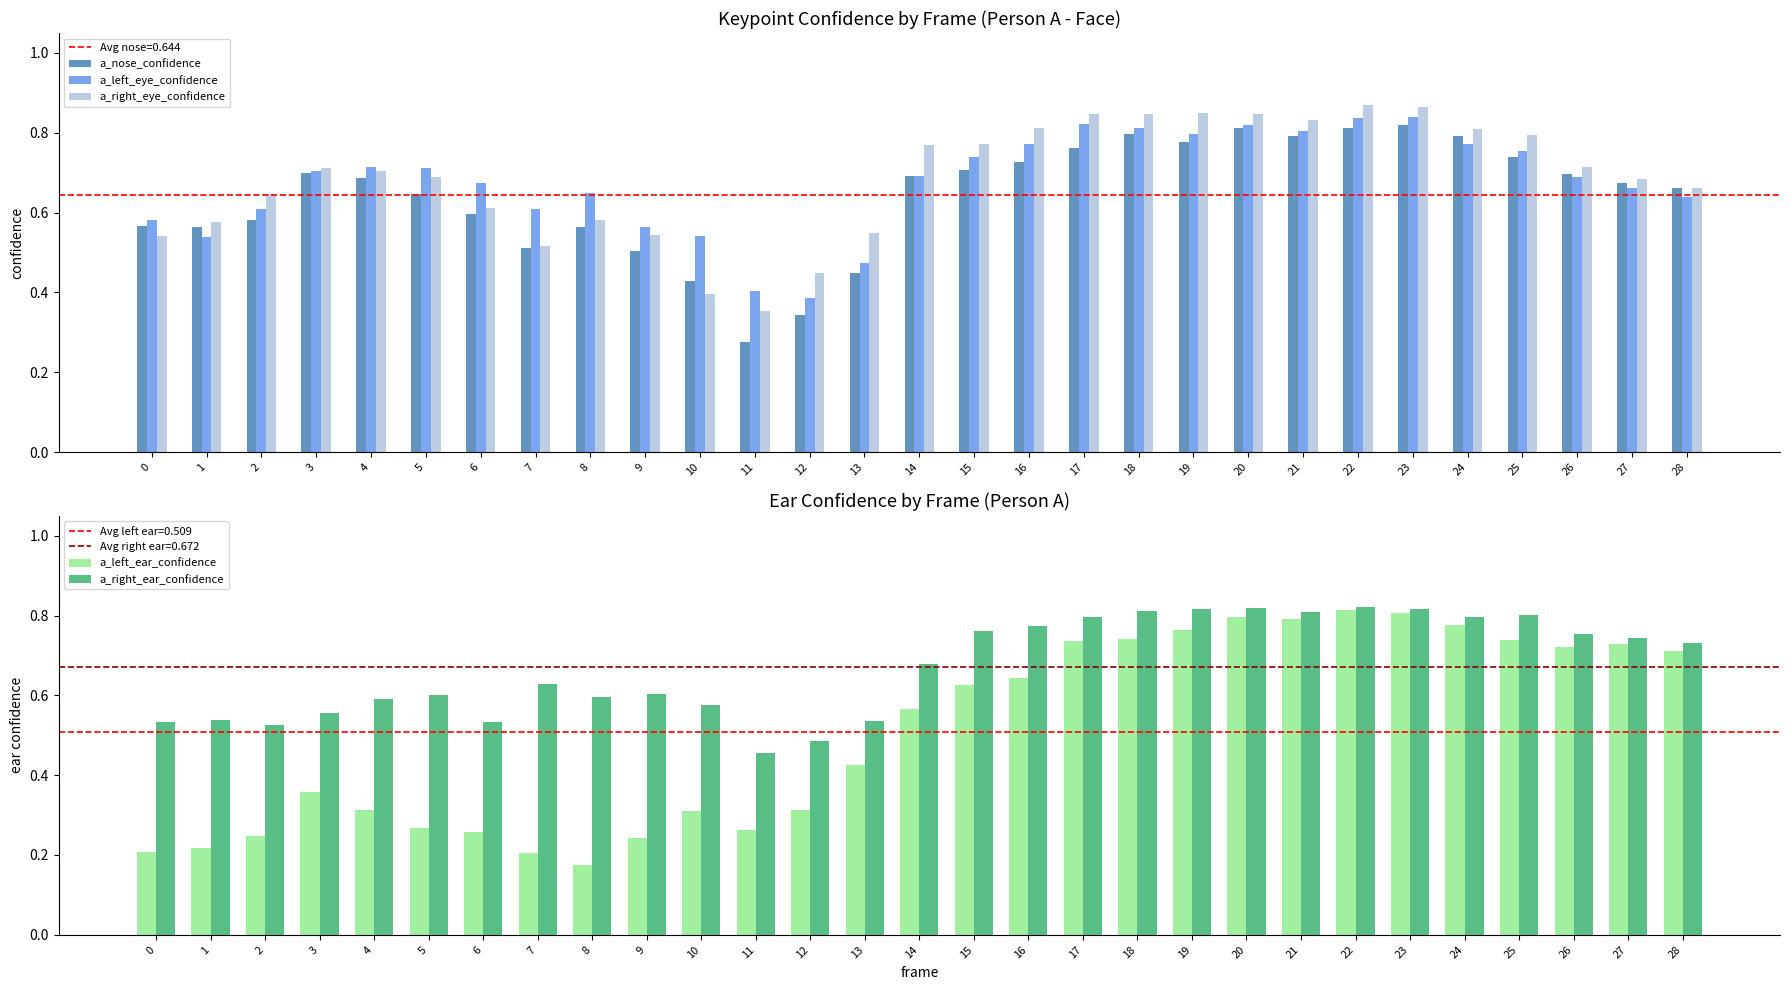

At how many categories does at least one series exceed 0?

29